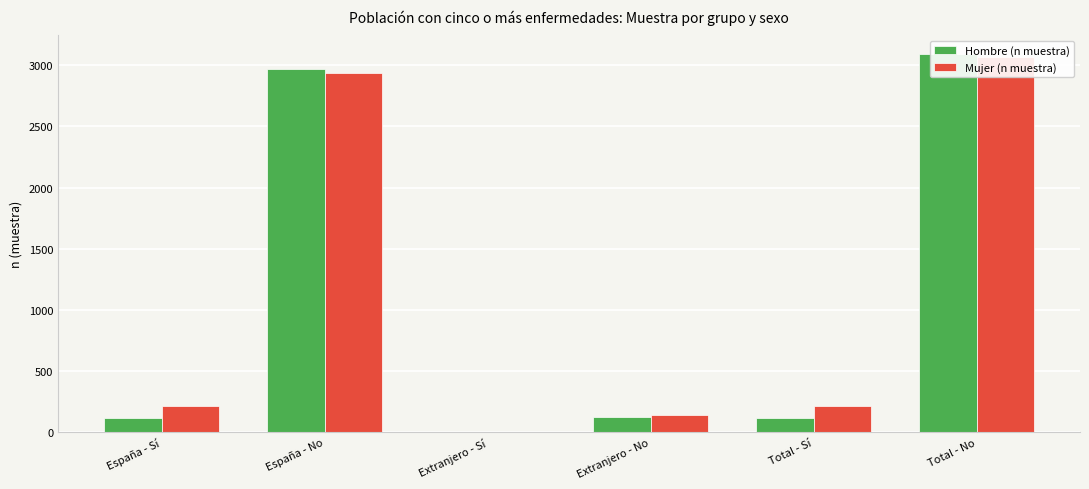

What is the minimum value for Hombre (n muestra)?

3